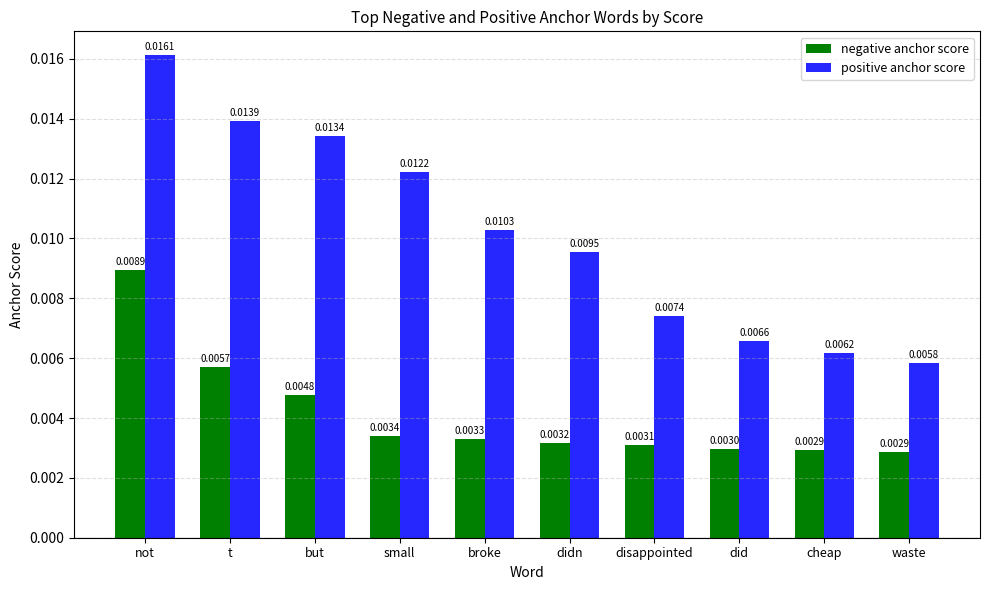

At which label is positive anchor score closest to 0?

waste